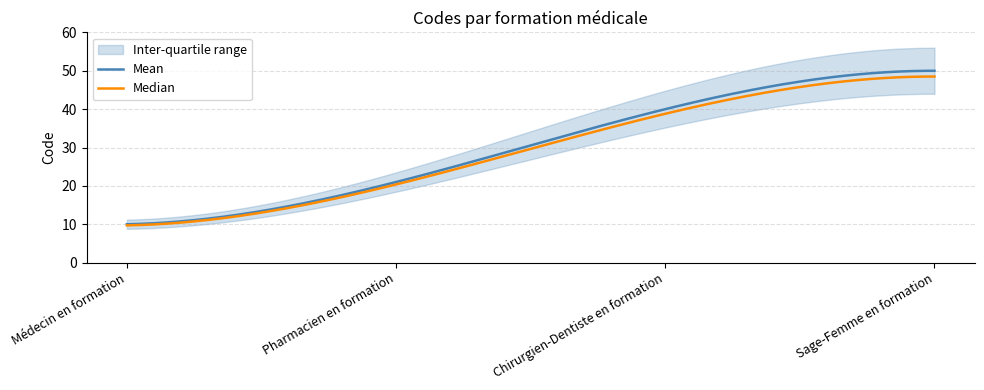

True or false: the data shows 13 at Chirurgien-Dentiste en formation.

False